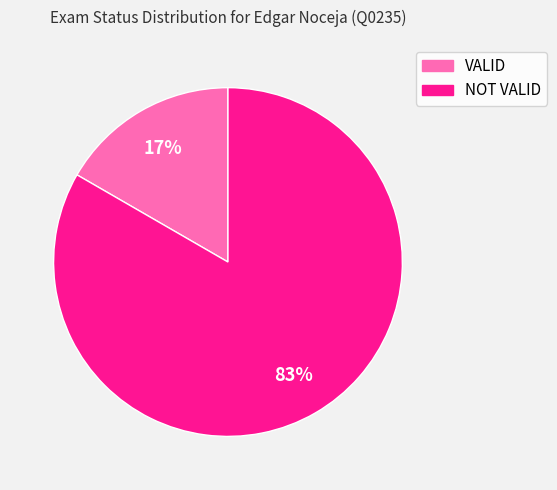

Is it true that NOT VALID is 83% of the pie?

True